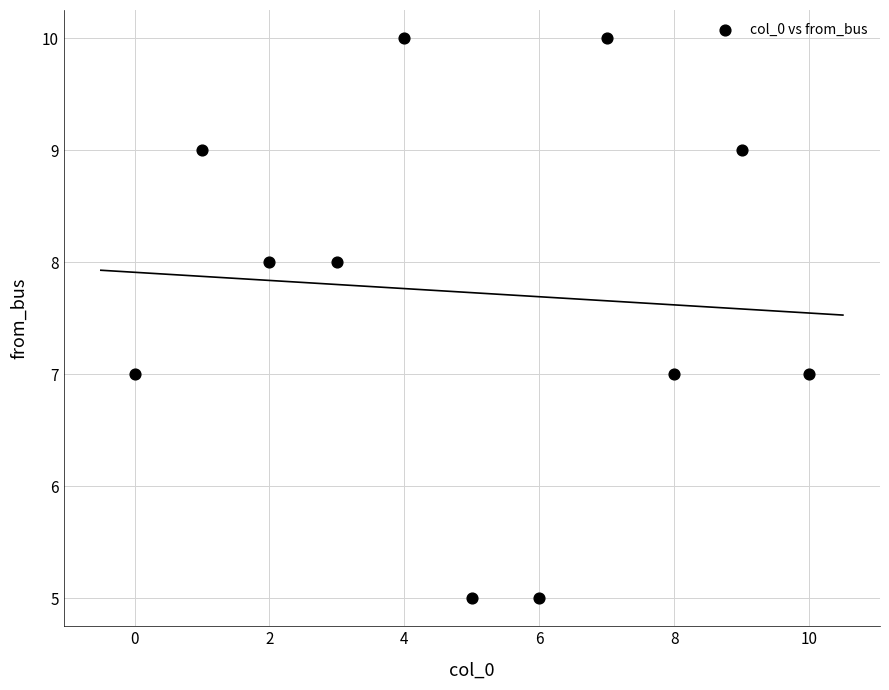

What is the range of Y values (max minus min)?

5